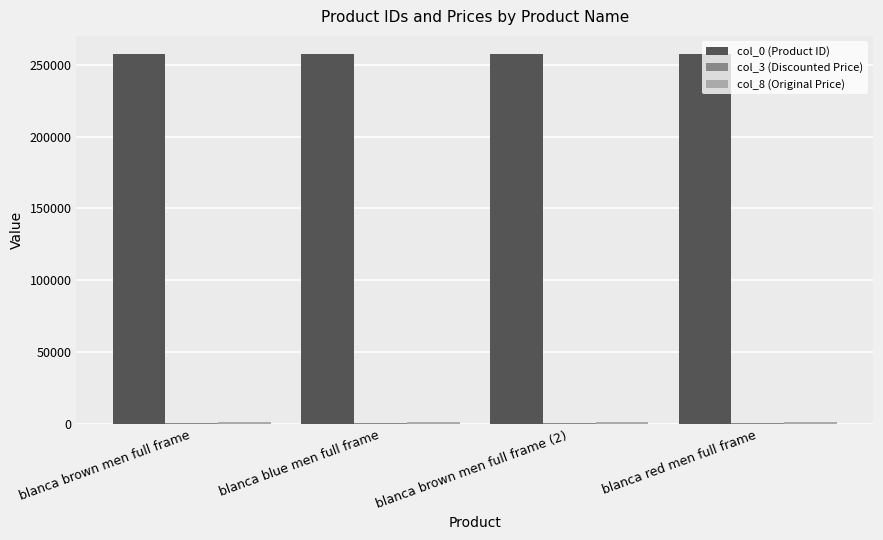

At how many categories does at least one series exceed 192412?

4